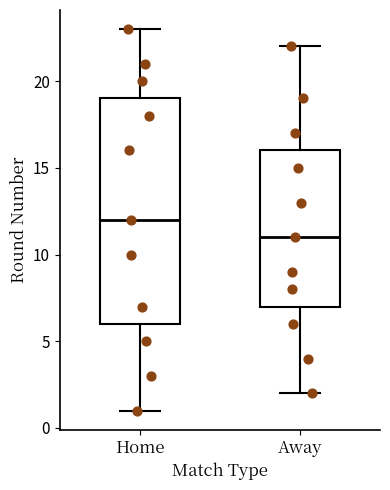

Which box has the highest median line?

Home